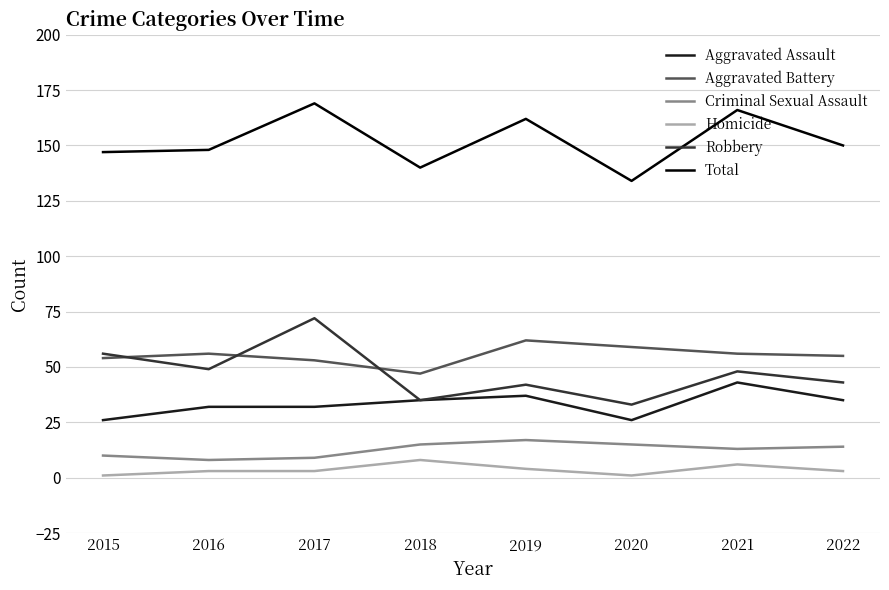

Which category has the lowest value in the Aggravated Battery series?

2018